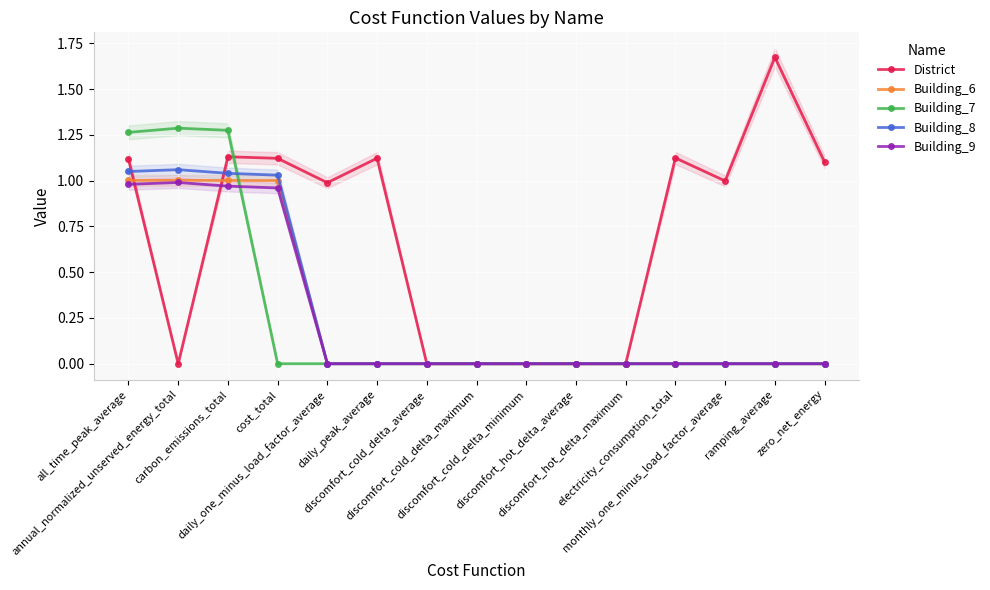

Rank the series by their maximum value, from highest to lowest.

District, Building_7, Building_8, Building_6, Building_9